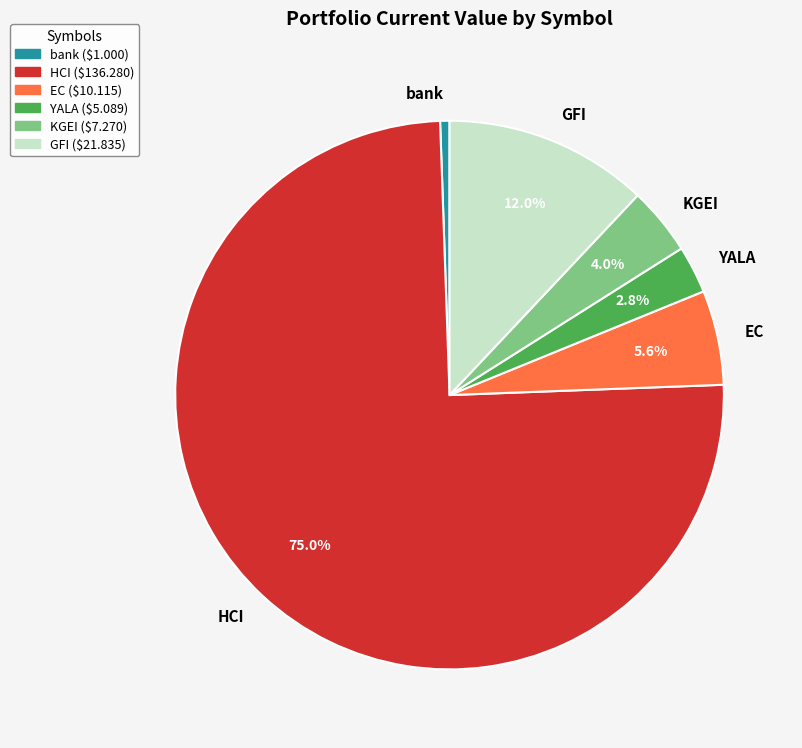

Rank the categories by value from lowest to highest.

bank, YALA, KGEI, EC, GFI, HCI